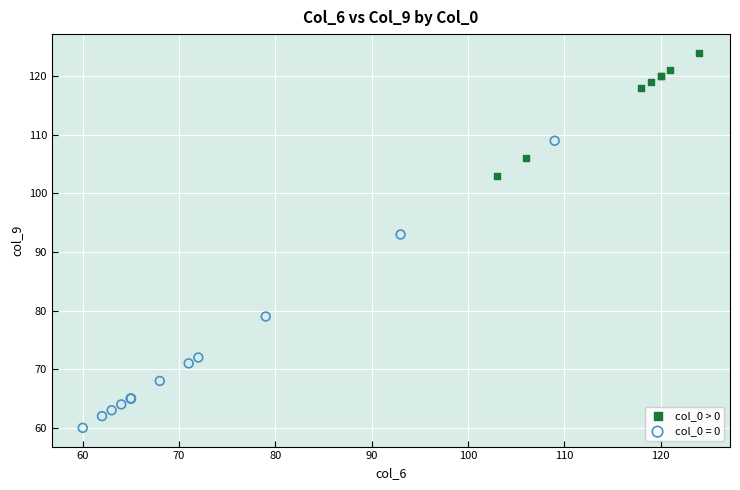

Which series reaches the maximum Y coordinate?

col_0 > 0